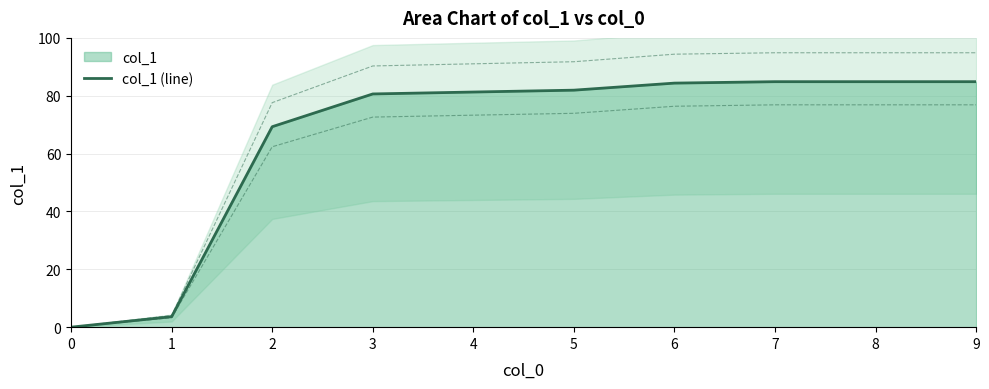

Where is the data nearest to the value 42?

2